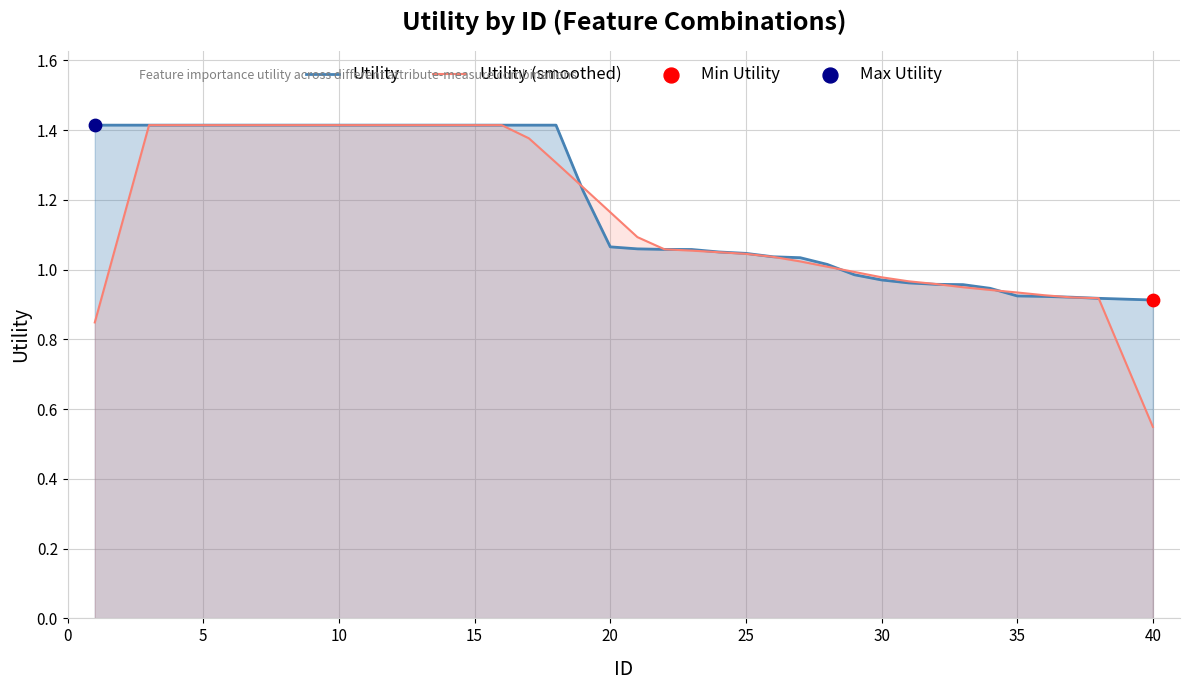

Which series contains the lowest Y value?

Utility (smoothed)